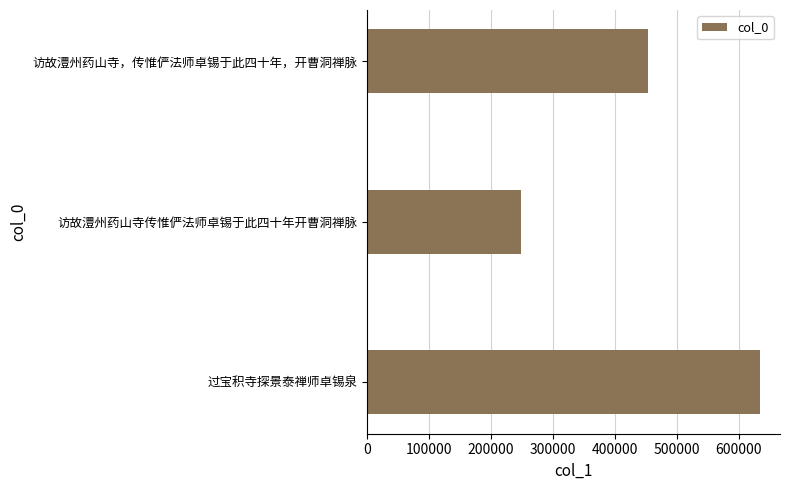

At which label is the value closest to 441510?

访故澧州药山寺，传惟俨法师卓锡于此四十年，开曹洞禅脉